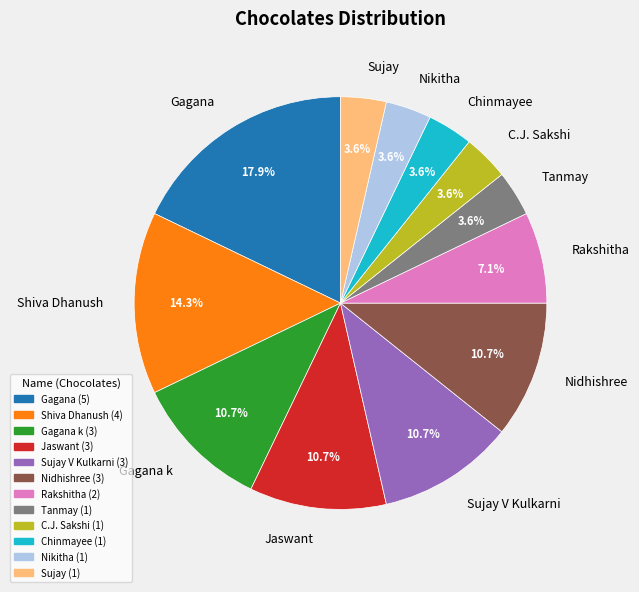

To the nearest percent, what portion does Nidhishree represent?

11%